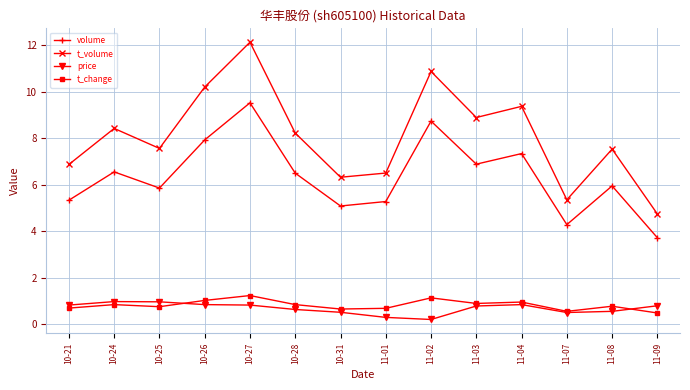

What is the difference between the t_volume values at 11-04 and 11-08?

1.8